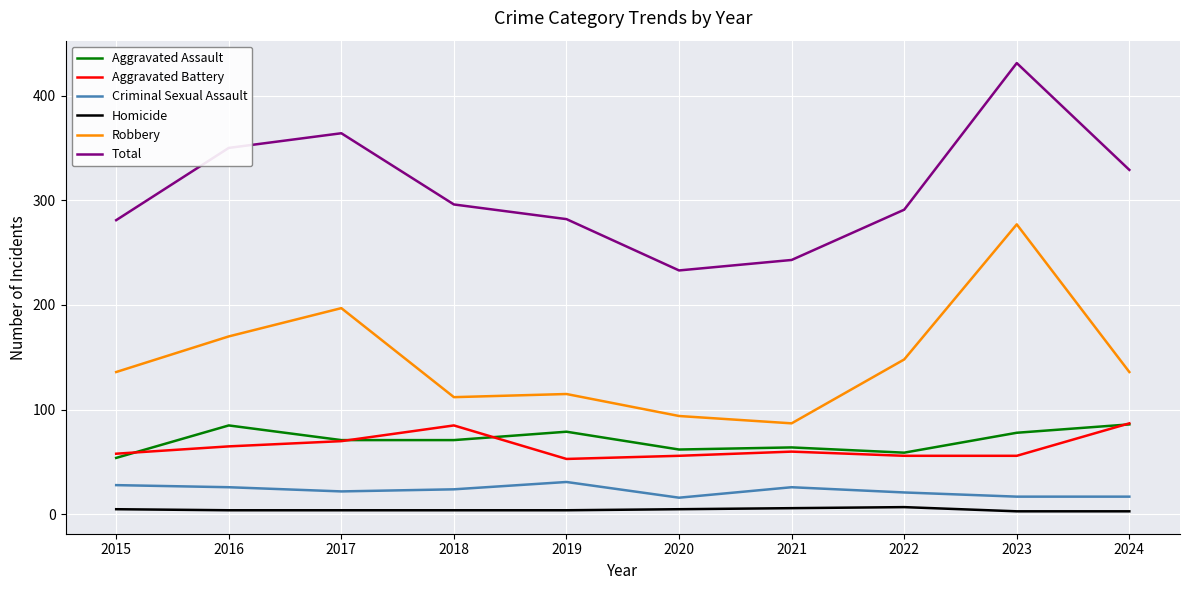

What is the sum of the Total values at 2019 and 2020?

515